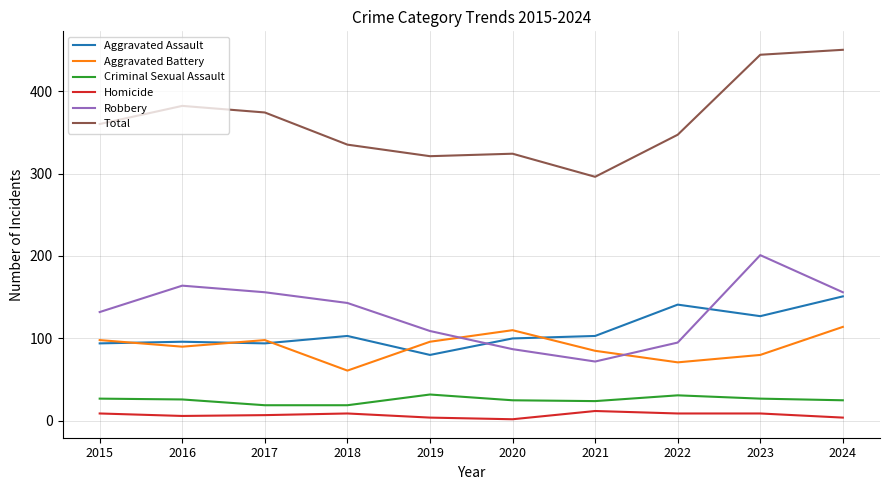

True or false: Aggravated Battery and Total intersect in this chart.

False